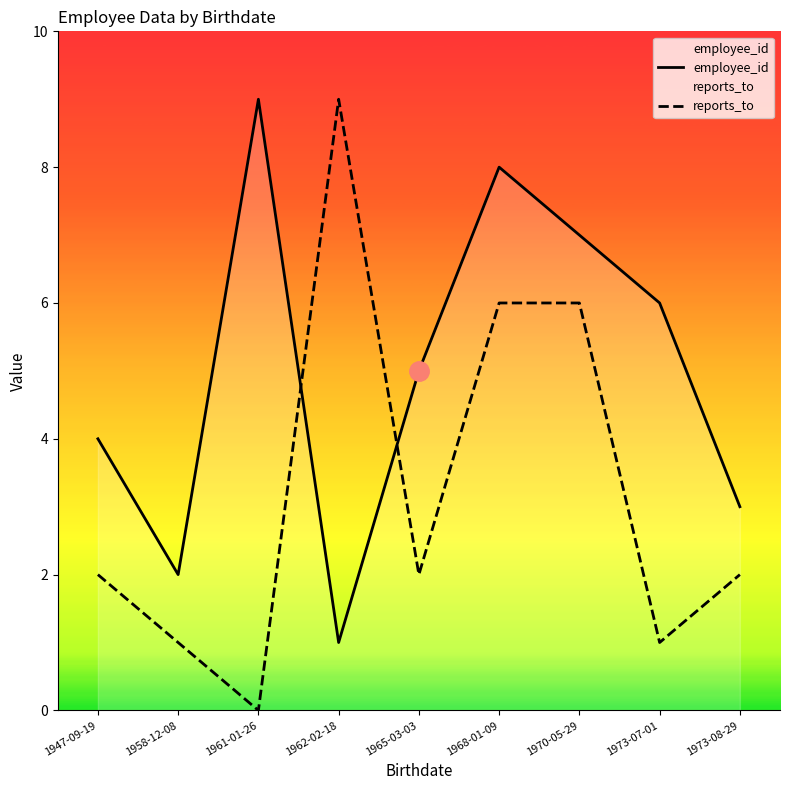

How many data points in reports_to are less than 2?

3